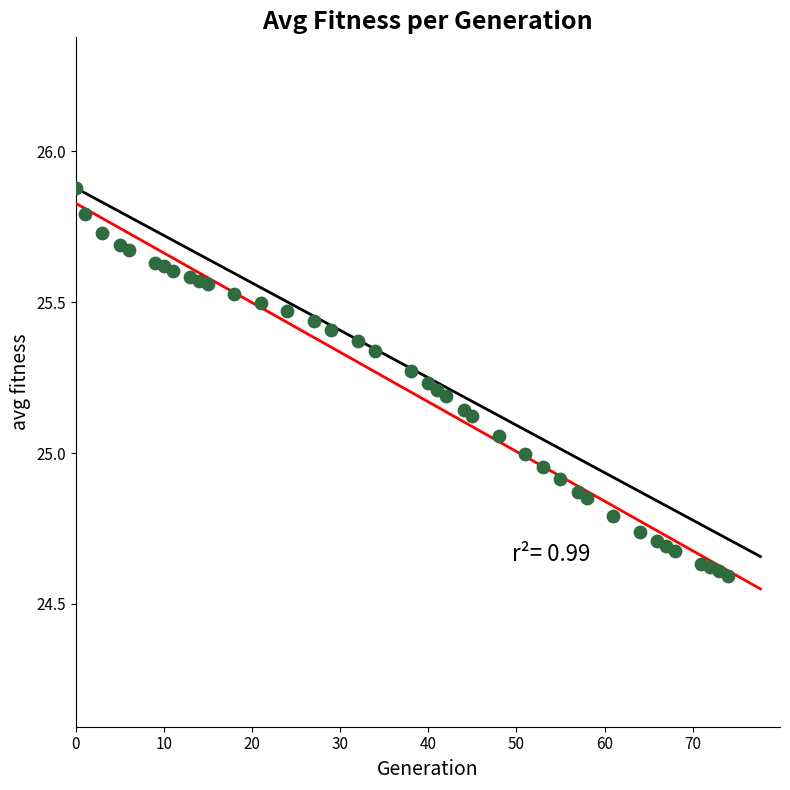

What is the range of X values (max minus min)?

74.0